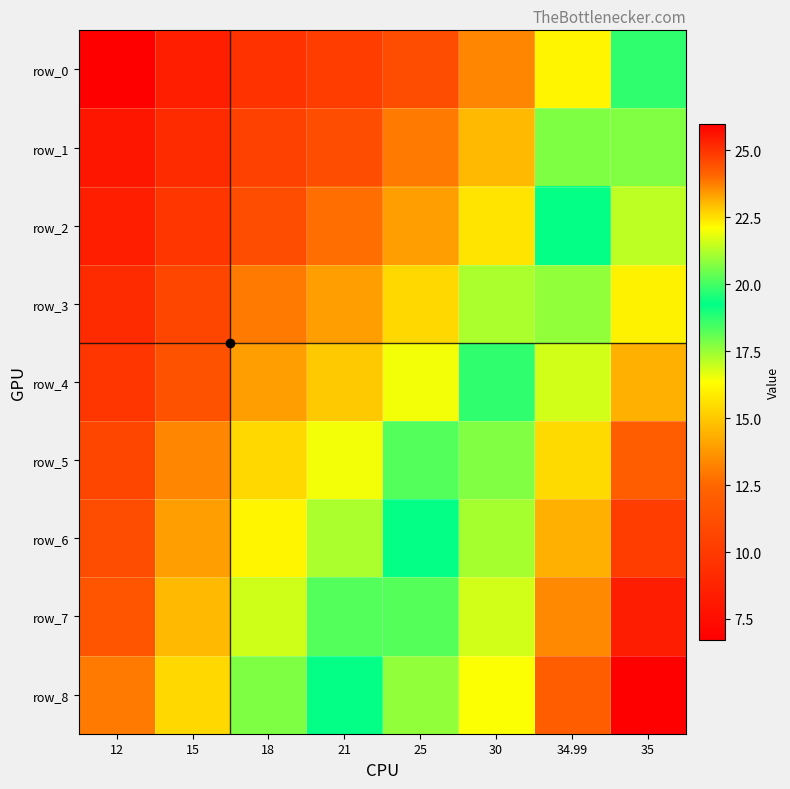

Reading right to left, transcribe all the data shown in this chart.

row_0: 35=18.7	34.99=16.1	30=13.3	25=11.1	21=10.2	18=9.6	15=8.5	12=6.7
row_1: 35=20.7	34.99=17.8	30=14.6	25=13.0	21=11.1	18=10.4	15=9.2	12=8.0
row_2: 35=21.4	34.99=19.2	30=15.7	25=13.9	21=12.7	18=11.1	15=9.8	12=8.5
row_3: 35=22.3	34.99=20.9	30=17.3	25=15.4	21=13.9	18=13.0	15=10.7	12=9.2
row_4: 35=23.1	34.99=21.6	30=18.7	25=16.5	21=15.0	18=13.9	15=11.4	12=9.8
row_5: 35=24.2	34.99=22.6	30=20.7	25=18.3	21=16.5	18=15.4	15=13.3	12=10.7
row_6: 35=24.8	34.99=23.1	30=21.1	25=19.2	21=17.3	18=16.1	15=13.9	12=11.1
row_7: 35=25.4	34.99=23.6	30=21.6	25=20.2	21=18.3	18=16.9	15=14.6	12=11.6
row_8: 35=26.0	34.99=24.2	30=22.1	25=20.9	21=19.2	18=17.8	15=15.4	12=13.0